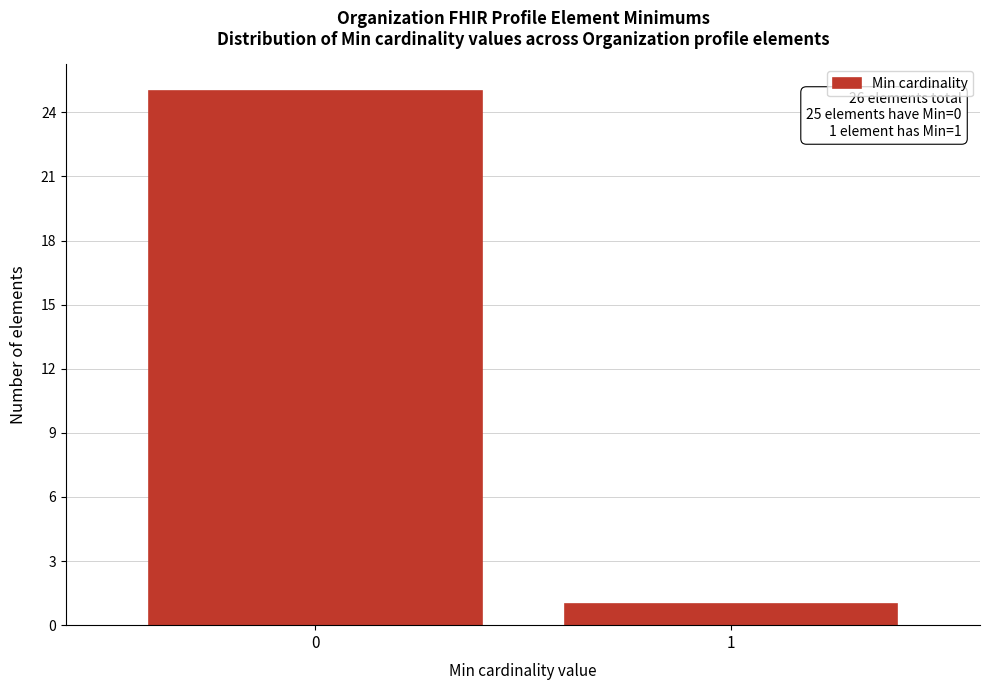

Reading left to right, what are all the values shown in this chart?

0=25	1=1